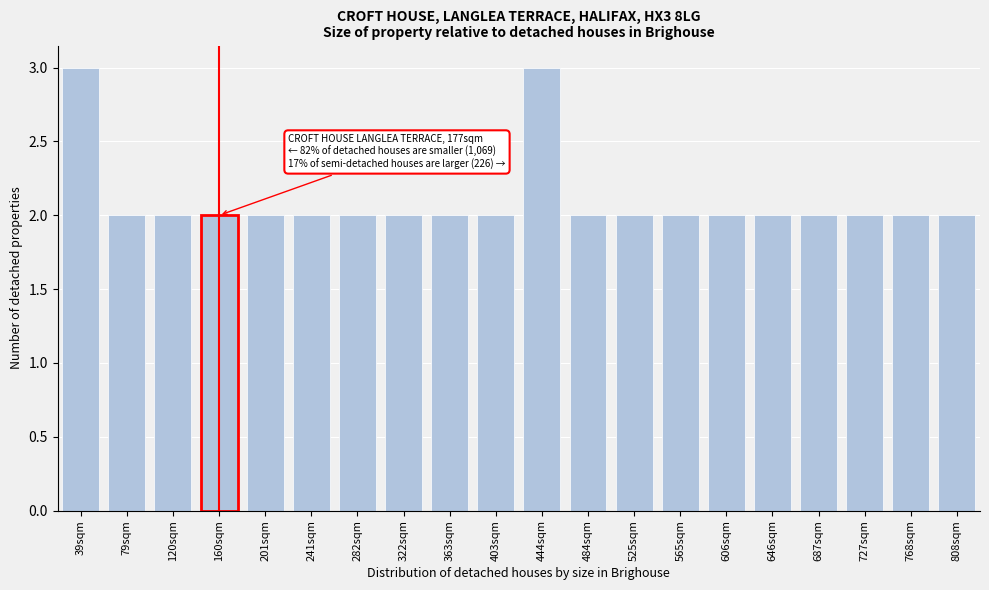

Reading left to right, transcribe all the data shown in this chart.

3	2	2	2	2	2	2	2	2	2	3	2	2	2	2	2	2	2	2	2